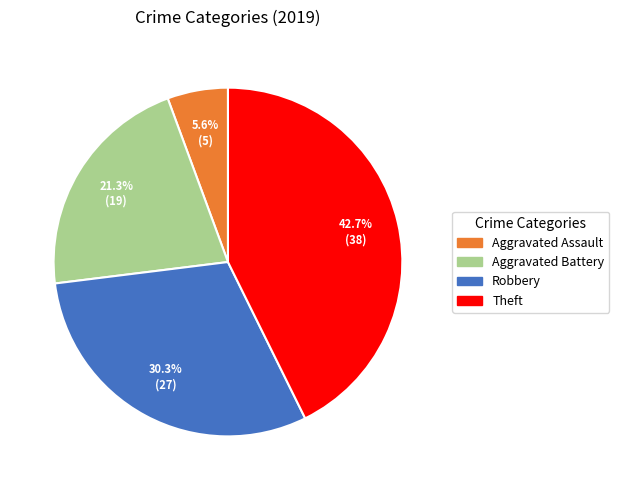

Is it true that Robbery is 21% of the pie?

False